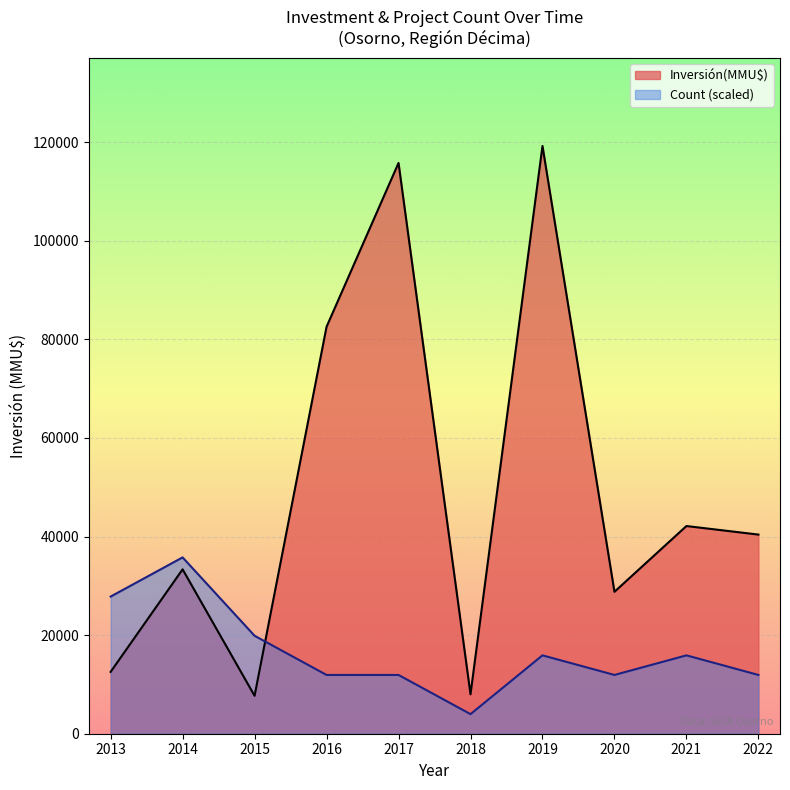

Which series has the widest spread of values?

Inversión(MMU$)